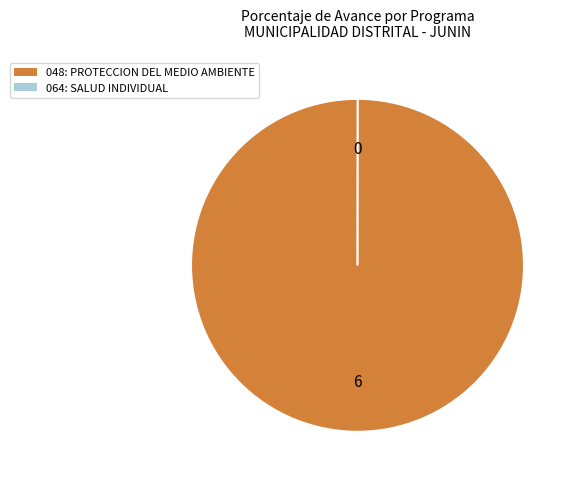

Is it true that 048: PROTECCION DEL MEDIO AMBIENTE is 87% of the pie?

False